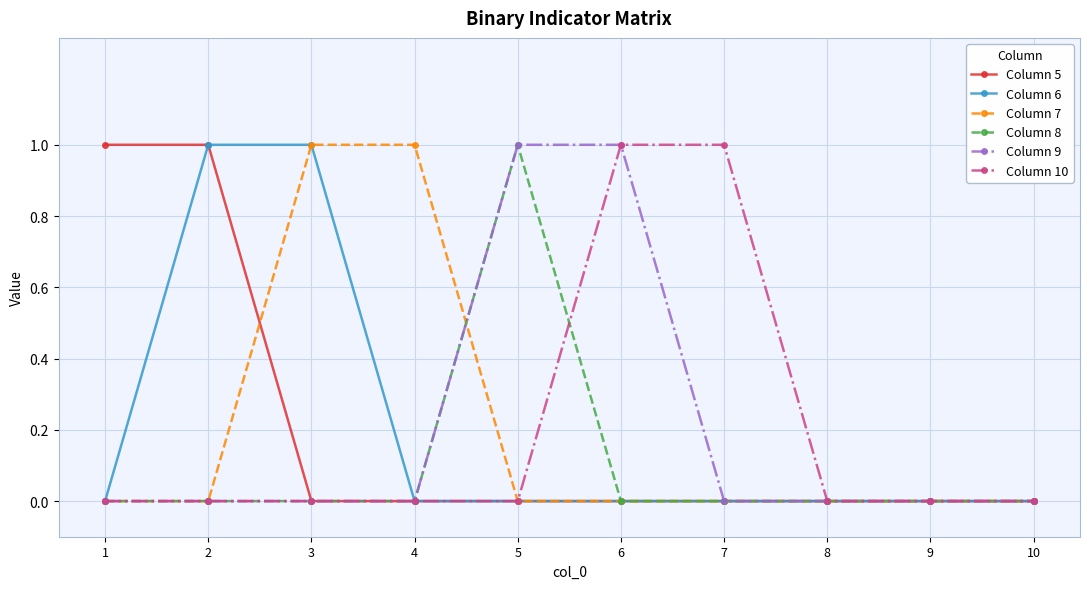

Reading left to right, extract all data points from this chart.

Column 5: 1	1	0	0	0	0	0	0	0	0
Column 6: 0	1	1	0	0	0	0	0	0	0
Column 7: 0	0	1	1	0	0	0	0	0	0
Column 8: 0	0	0	0	1	0	0	0	0	0
Column 9: 0	0	0	0	1	1	0	0	0	0
Column 10: 0	0	0	0	0	1	1	0	0	0